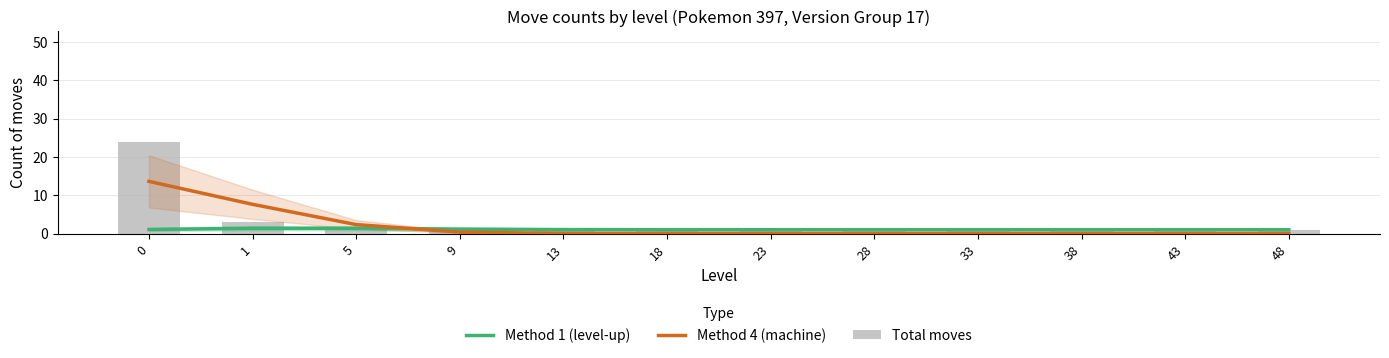

What are all the series names shown in the legend?

Method 1 (level-up), Method 4 (machine), Total moves